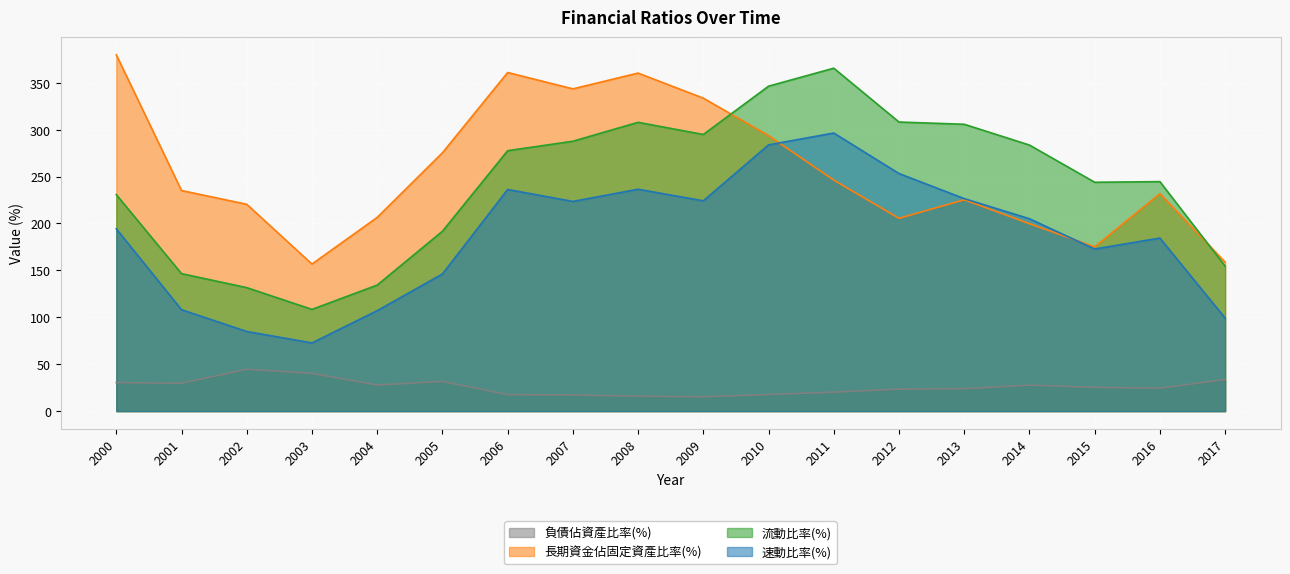

What is the maximum value for 負債佔資產比率(%)?

44.6